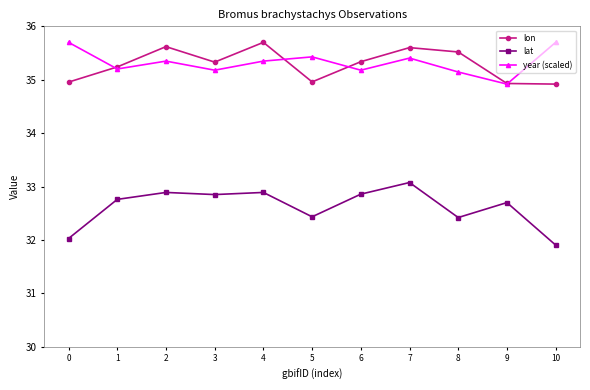

Reading left to right, transcribe all the data shown in this chart.

lon: 35.0	35.2	35.6	35.3	35.7	35.0	35.3	35.6	35.5	34.9	34.9
lat: 32.0	32.8	32.9	32.9	32.9	32.4	32.9	33.1	32.4	32.7	31.9
year (scaled): 35.7	35.2	35.3	35.2	35.3	35.4	35.2	35.4	35.1	34.9	35.7